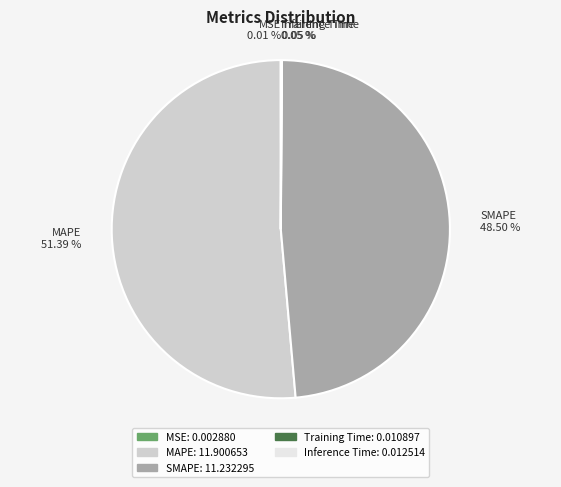

Does any single category account for the majority?

Yes